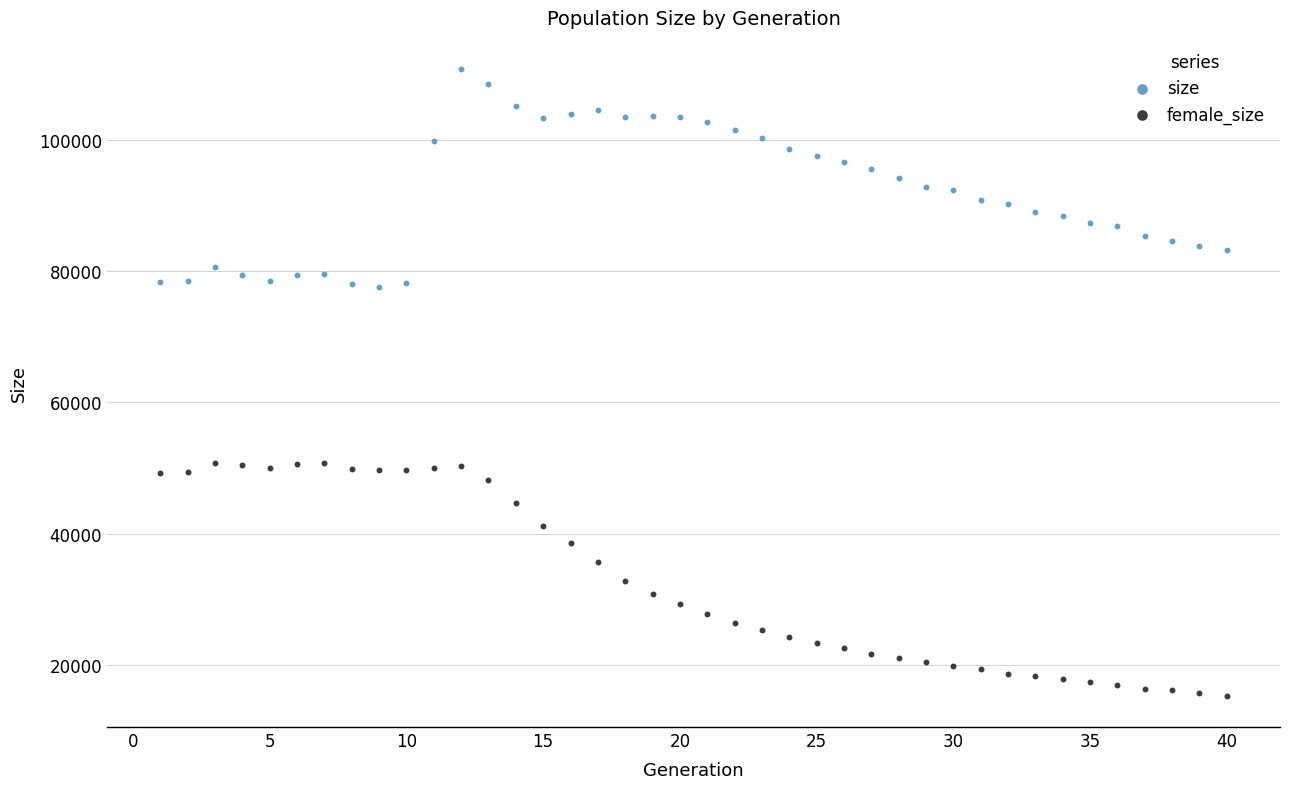

What are all the series names shown in the legend?

size, female_size